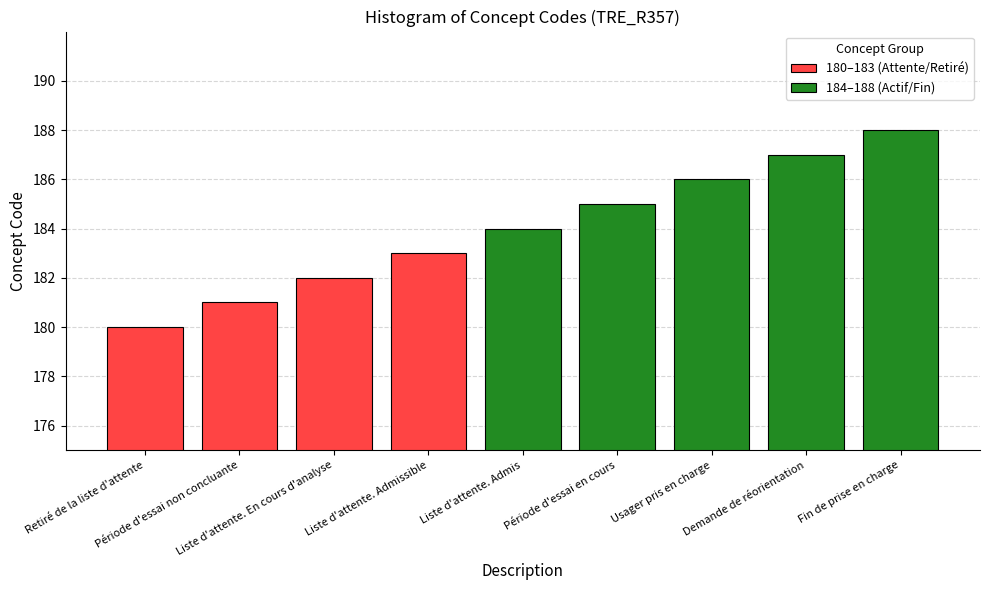

How many bars are there in total?

9